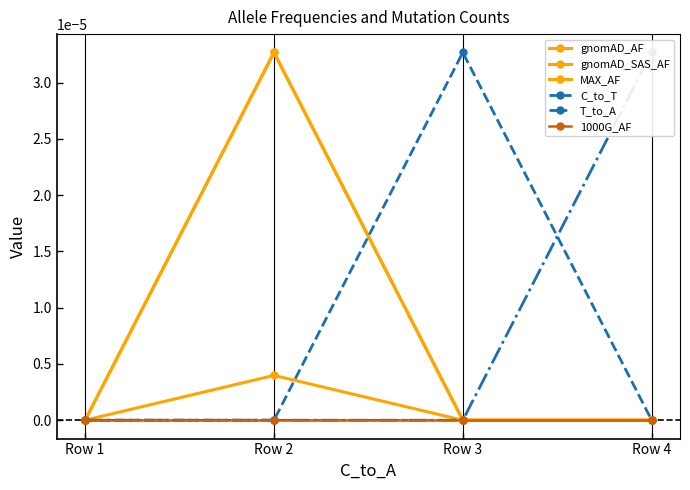

How many values in the gnomAD_SAS_AF series exceed 0?

1